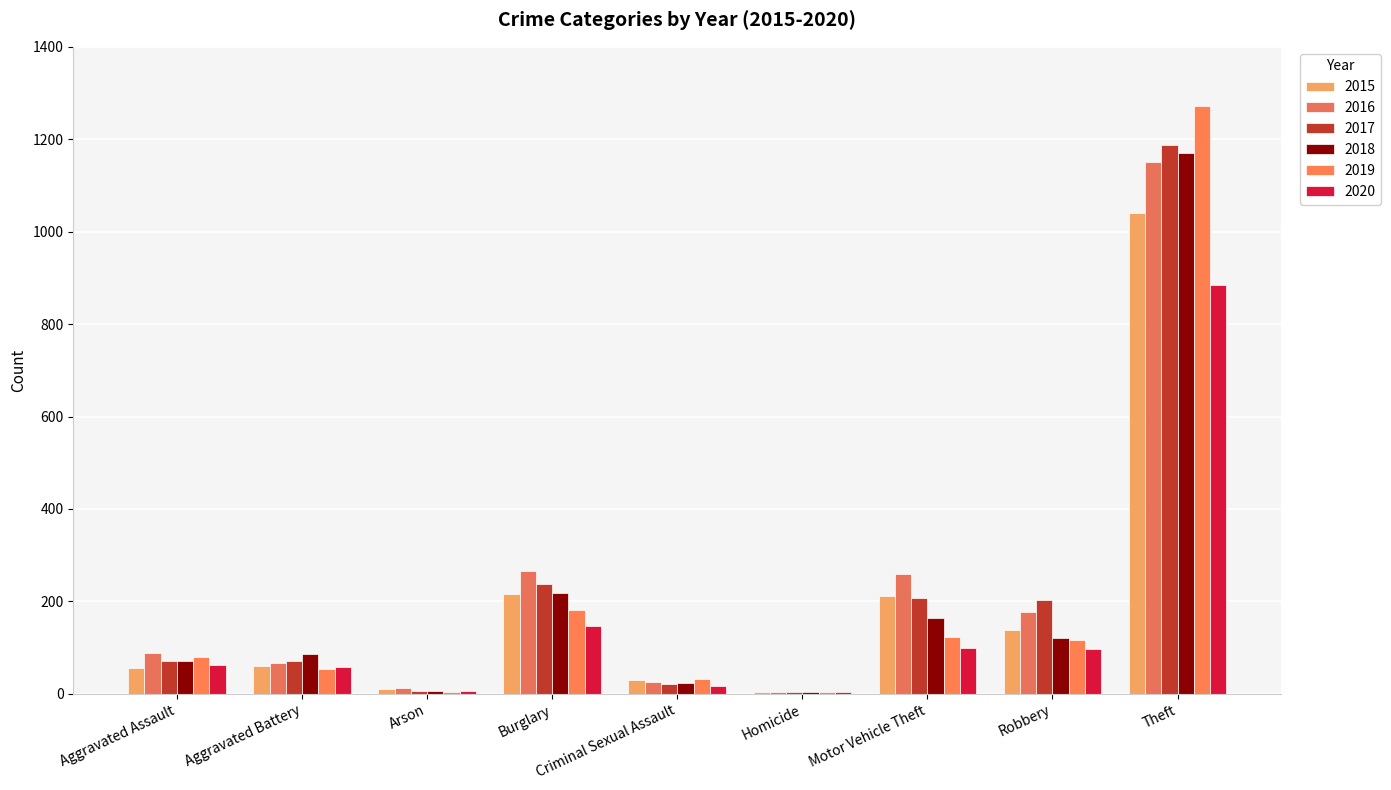

What is the label of the 9th bar from the left?

Theft